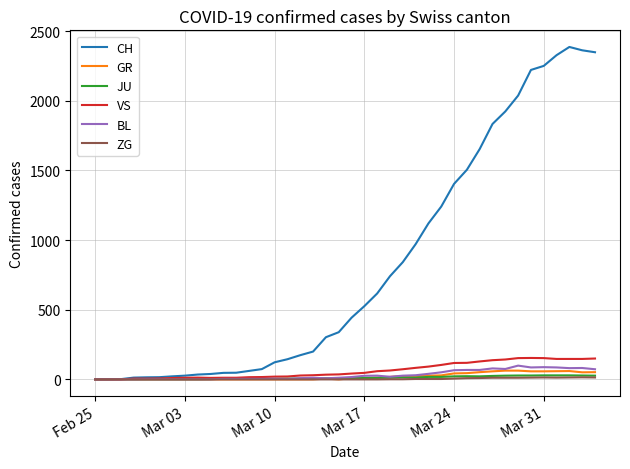

Which series has the largest total across all categories?

CH